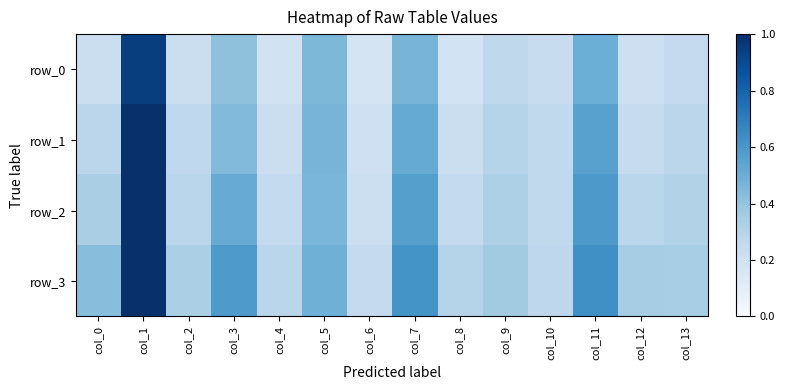

List the series in order of their peak value, lowest first.

row_0, row_1, row_2, row_3